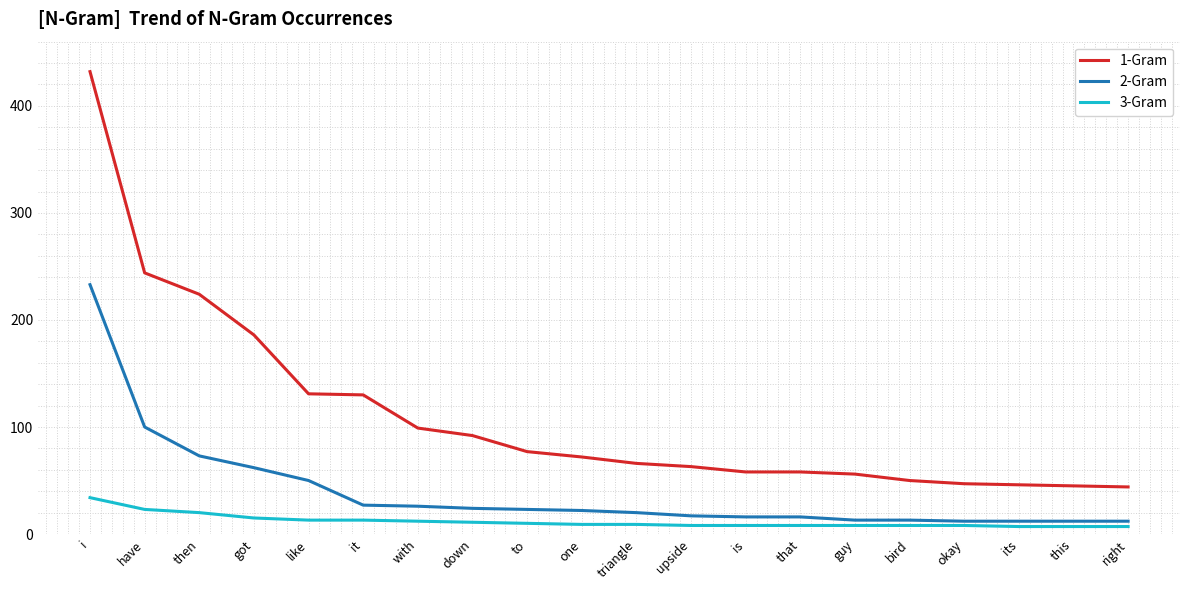

Between like and down, which series saw the biggest shift?

1-Gram